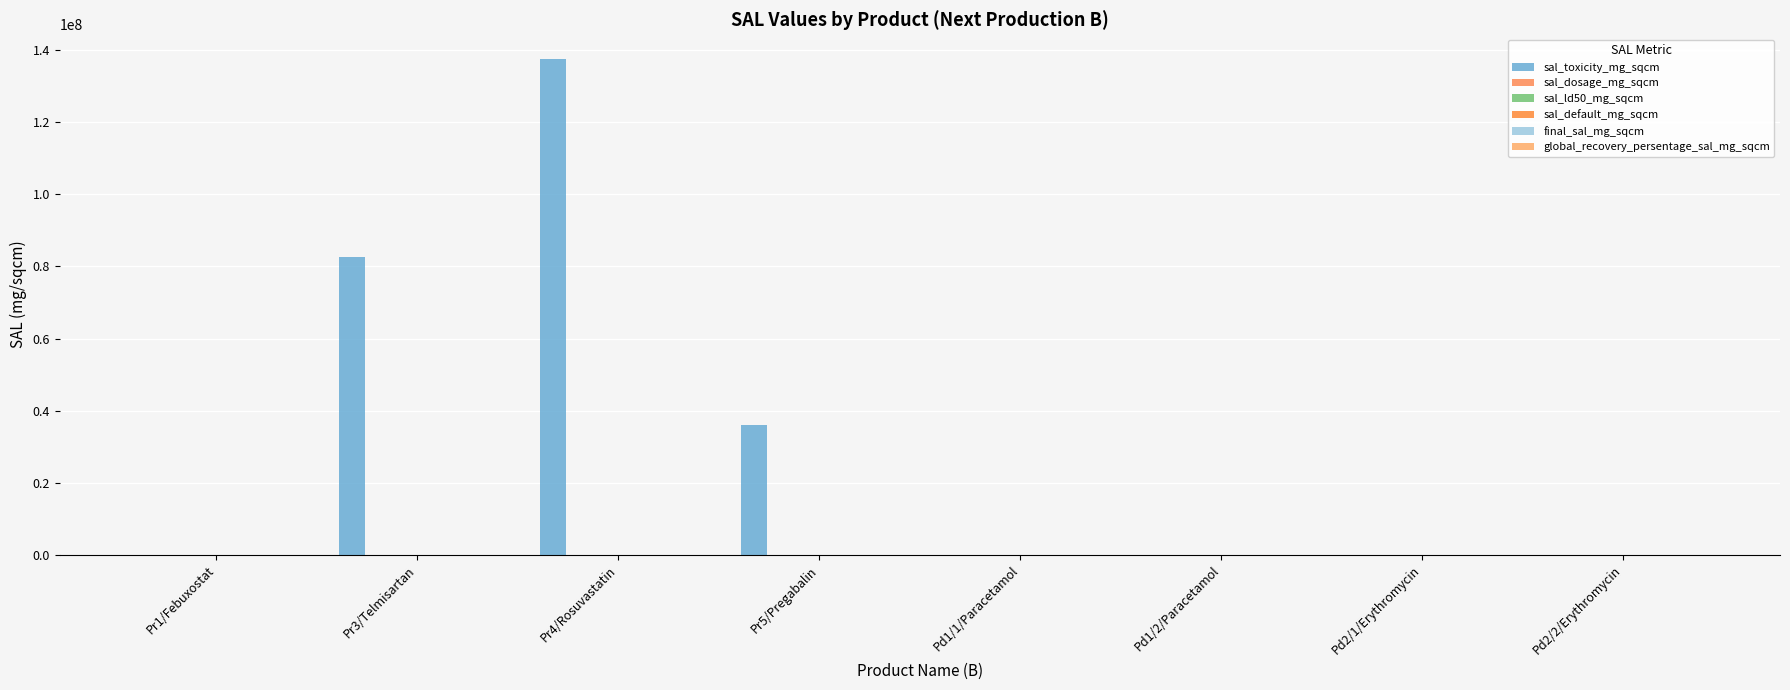

The value of sal_toxicity_mg_sqcm at Pr4/Rosuvastatin is 214789394.6. True or false?

False